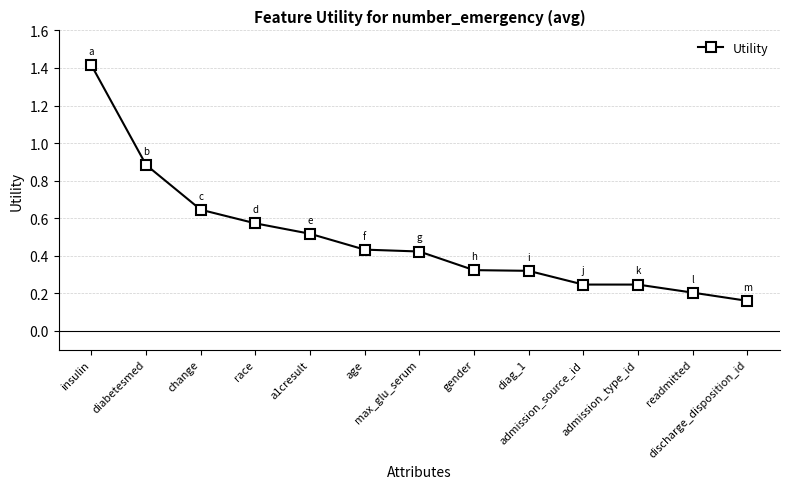

Count the number of data series in this chart.

1